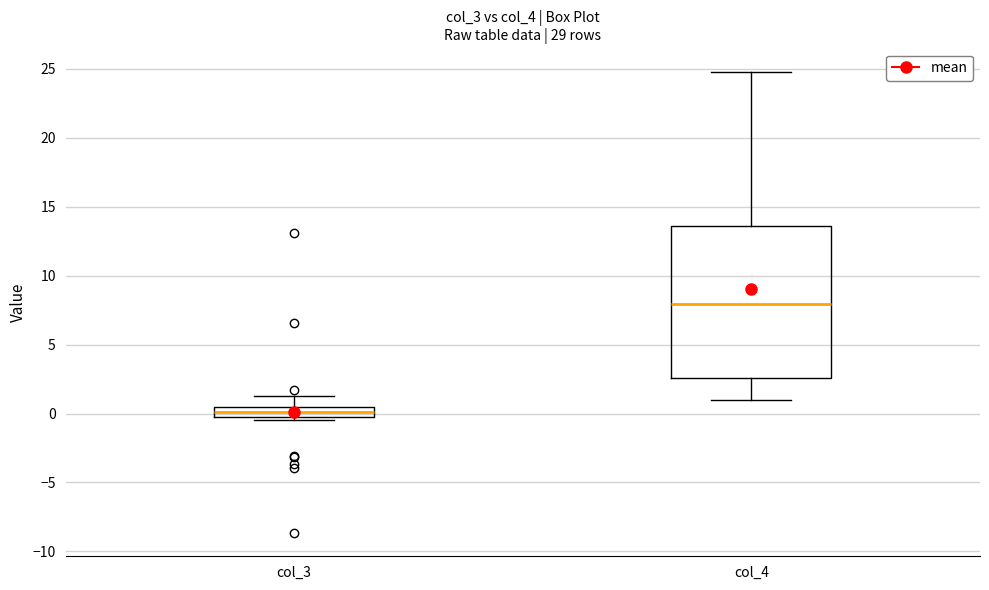

Where does the median line of the box for col_3 sit on the y-axis? The values are not printed on the chart, so give them approximately, as read against the axis.

0.0